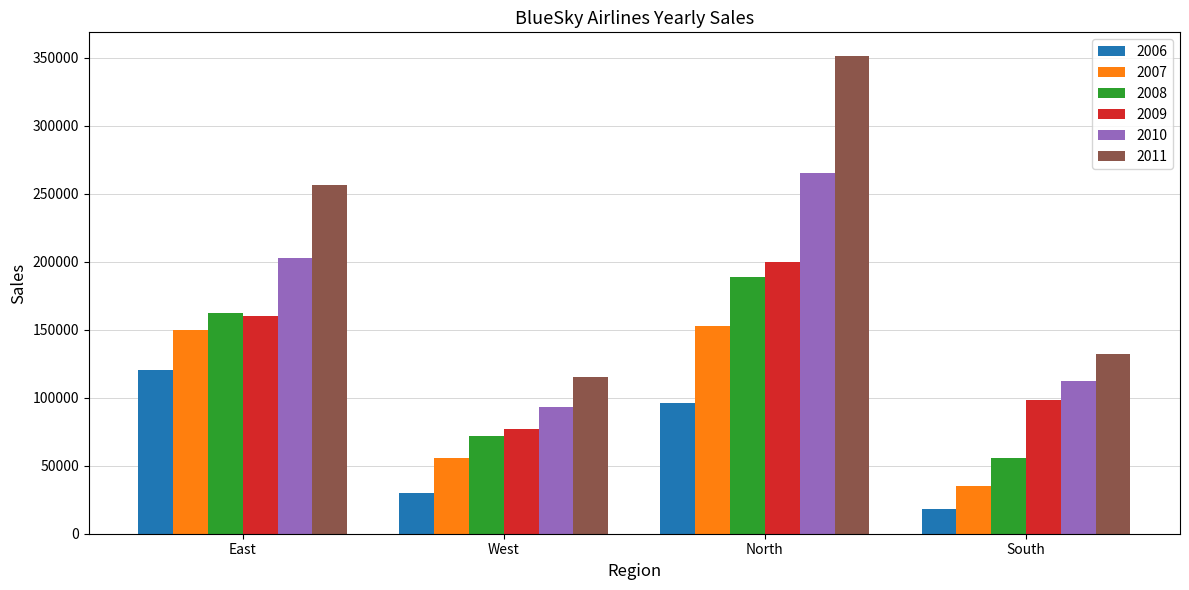

List the labels in order of 2008 value, smallest first.

South, West, East, North